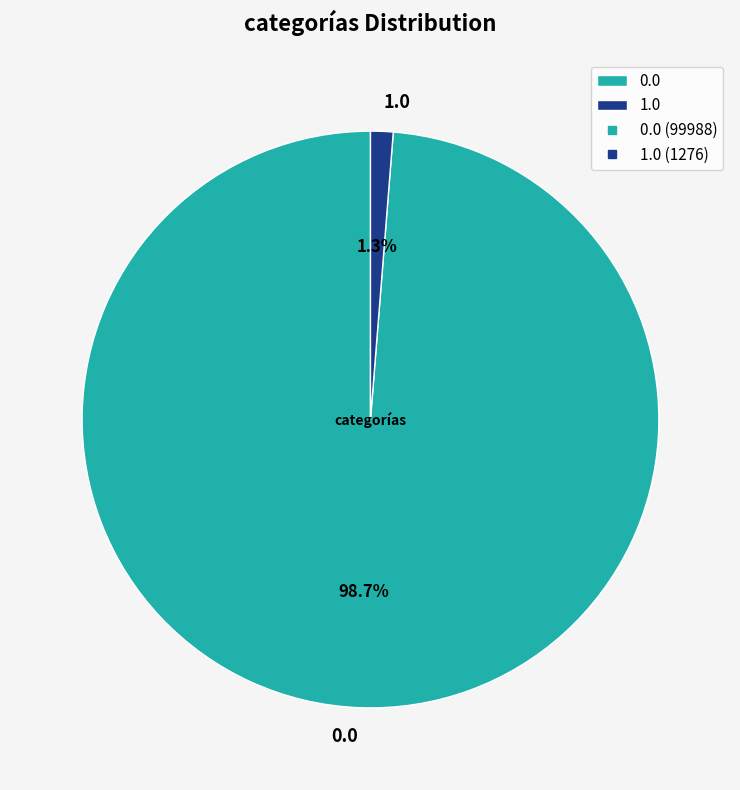

The 0.0 slice represents 89% of the pie. True or false?

False